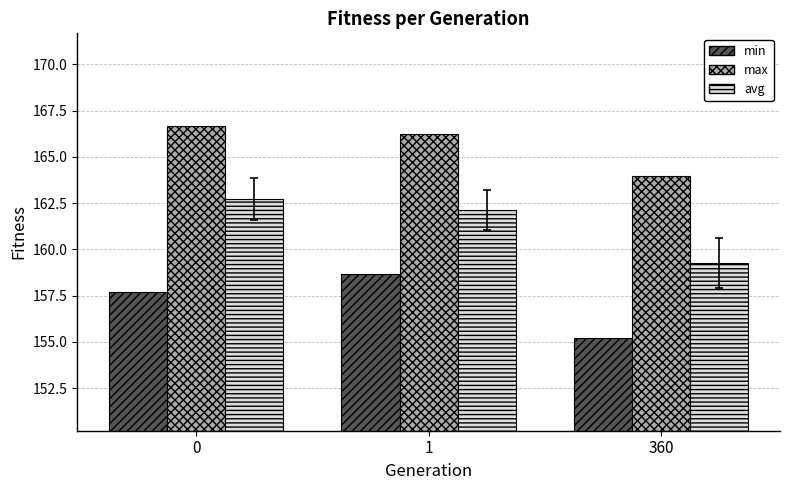

What are all the series names shown in the legend?

min, max, avg